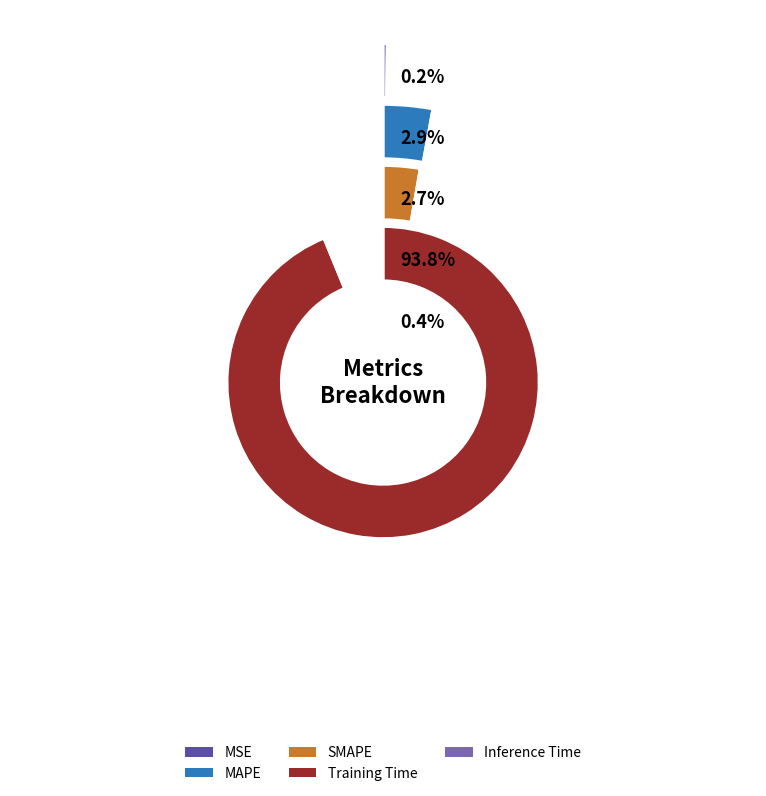

How many slices are in this pie chart?

5